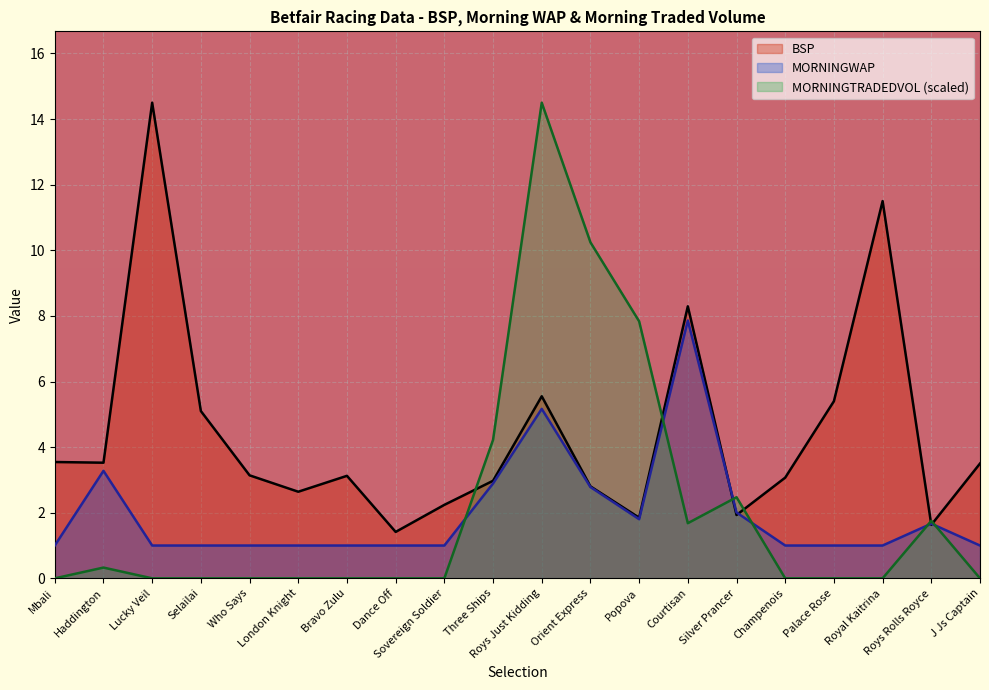

Is it true that BSP equals 0.7 at Roys Rolls Royce?

False